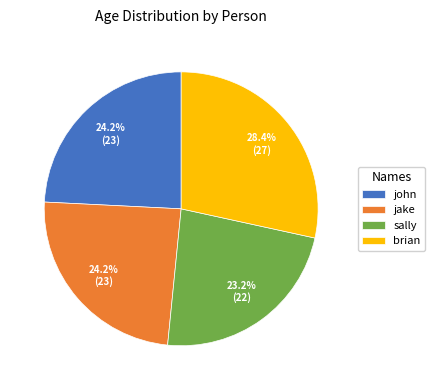

To the nearest percent, what is the combined percentage of brian and john?

53%